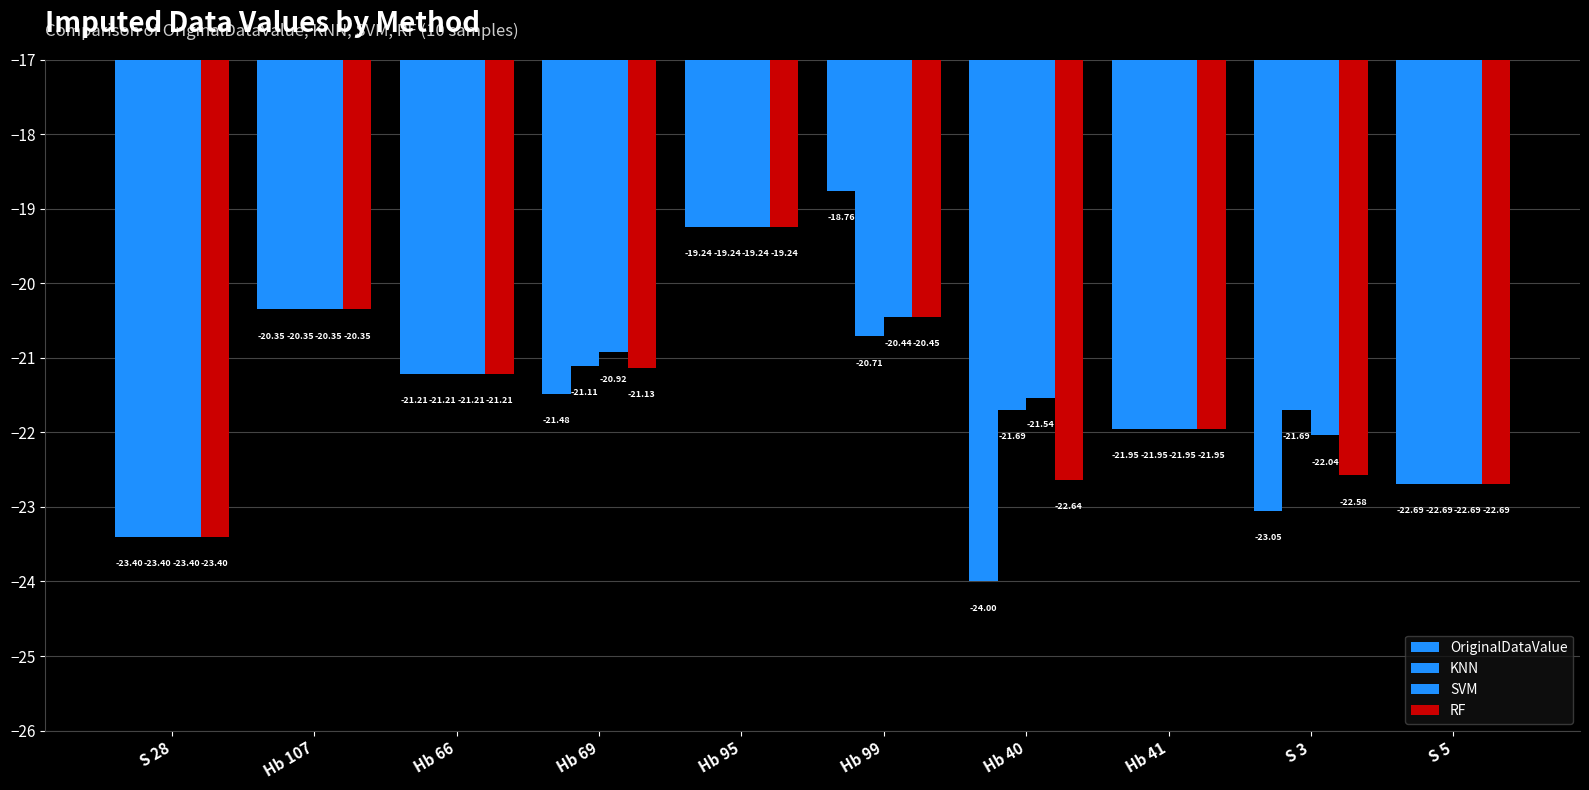

How many bars are there in total?

40